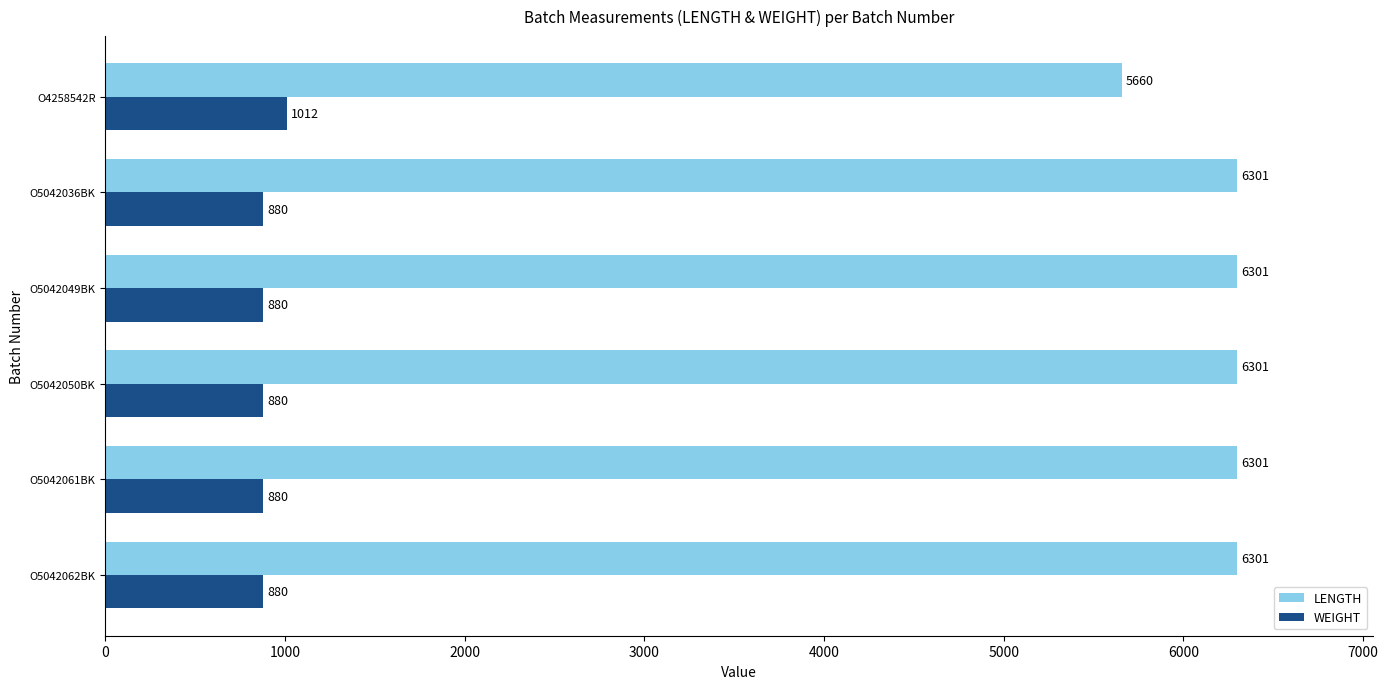

What is the approximate value of LENGTH at O5042036BK?

6301